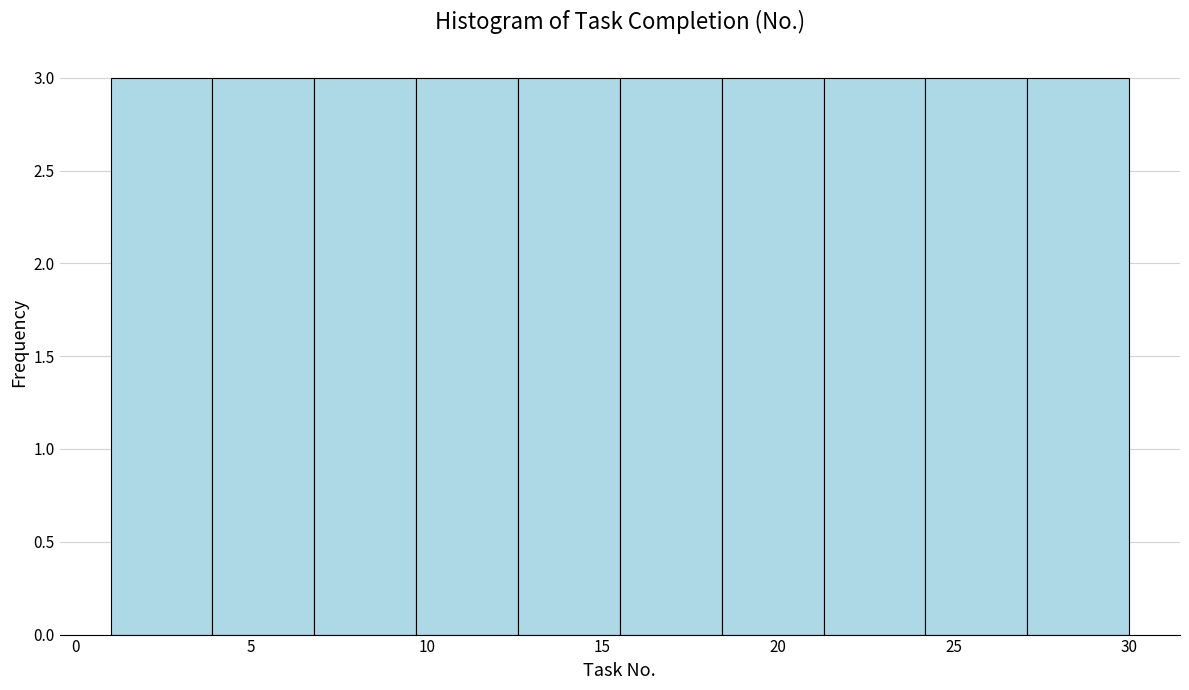

Reading left to right, list every bar in this chart as the range it spans on the x-axis followed by its height. Neither the bar edges nor the heights are printed on the chart, so give them approximately, as read against the axes.

1.0 to 3.9: 3
3.9 to 6.8: 3
6.8 to 9.7: 3
9.7 to 12.6: 3
12.6 to 15.5: 3
15.5 to 18.4: 3
18.4 to 21.3: 3
21.3 to 24.2: 3
24.2 to 27.1: 3
27.1 to 30.0: 3